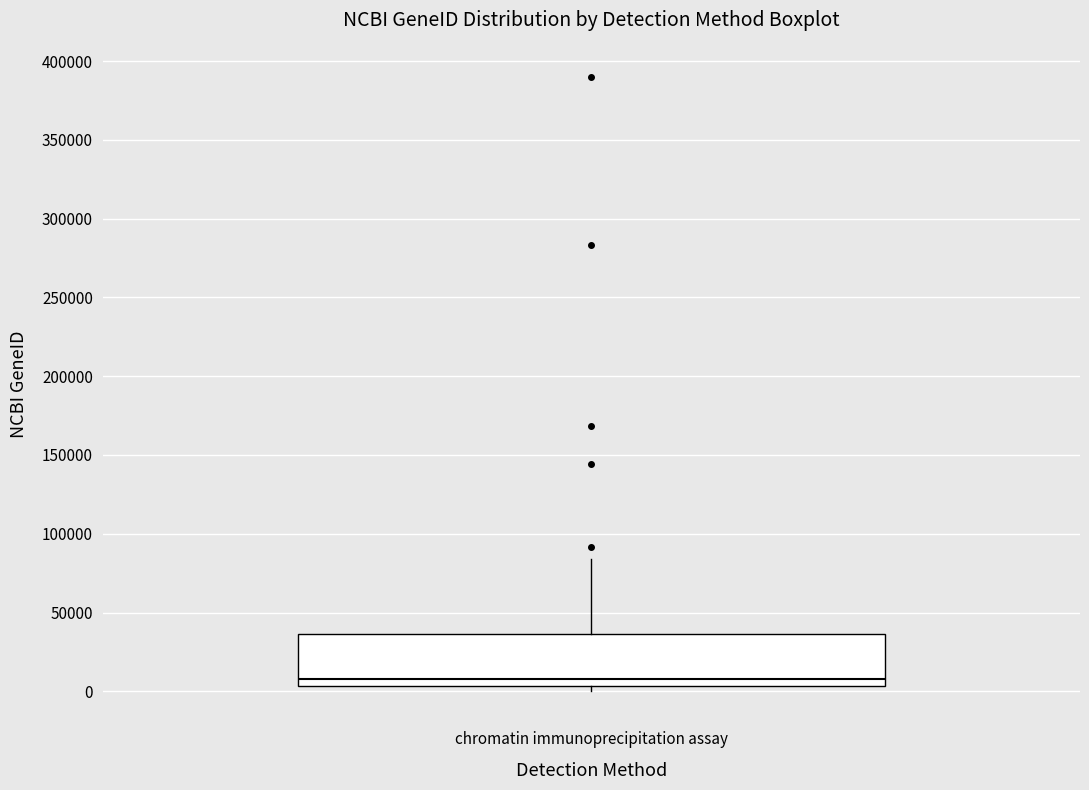

Transcribe this box plot: give where the median line is, the range the box spans, and where the two whiskers end, as read against the y-axis. The values are not printed on the chart, so give them approximately, as read against the axis.

median 10000, box 5000 to 35000, whiskers 0 to 85000